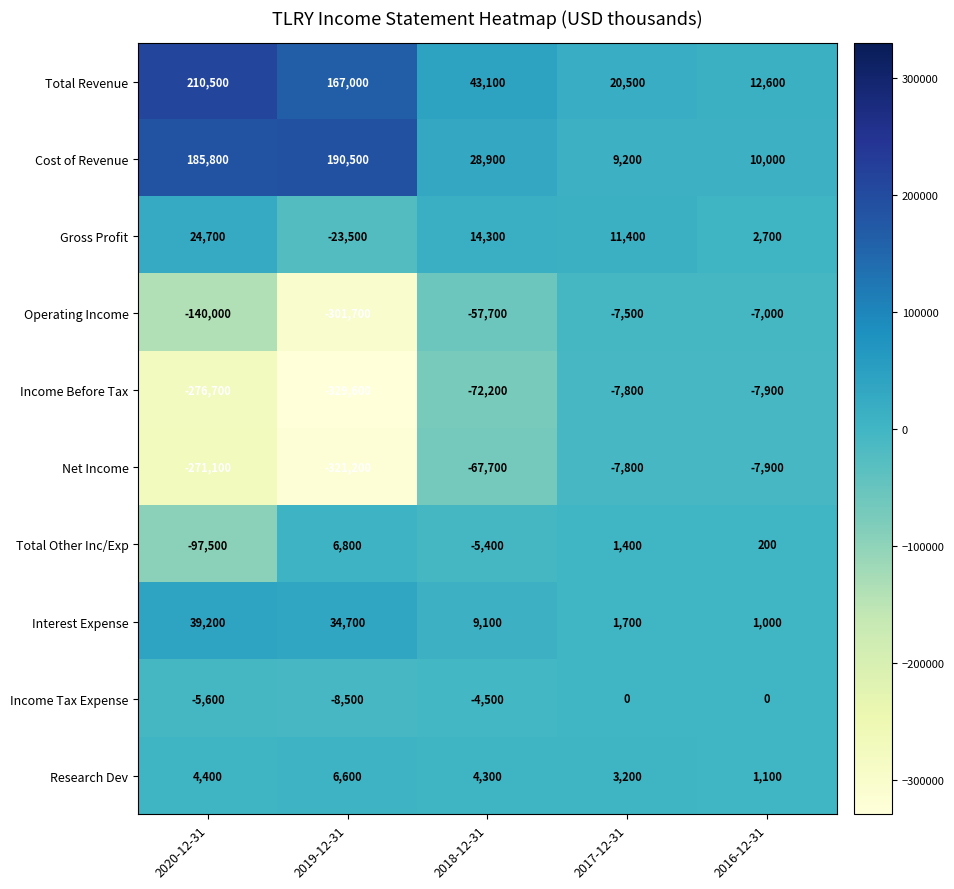

Rank the categories by Interest Expense value from highest to lowest.

2020-12-31, 2019-12-31, 2018-12-31, 2017-12-31, 2016-12-31